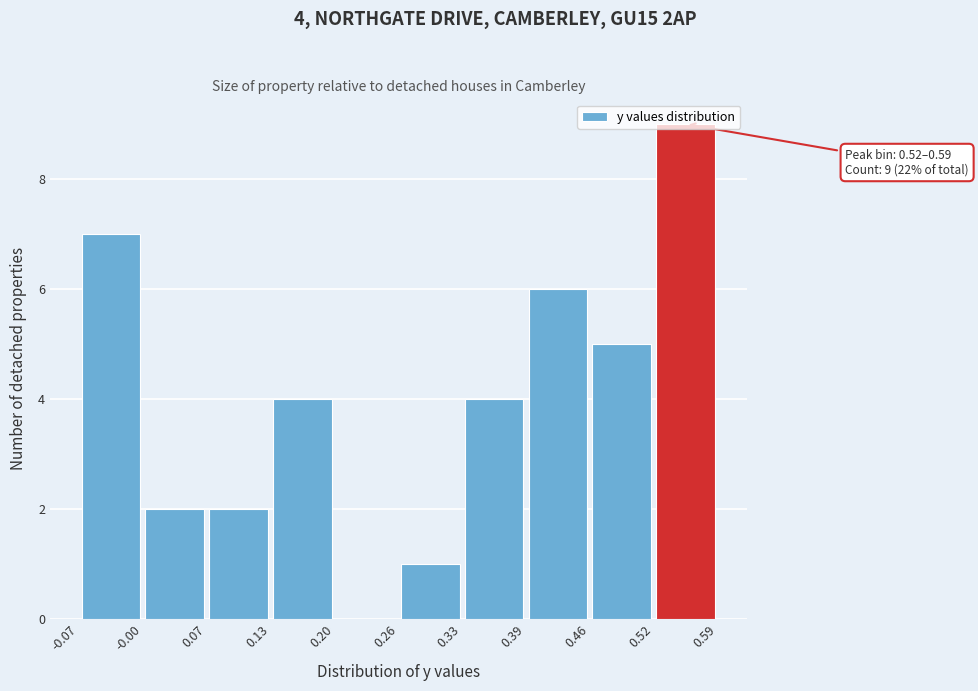

Over which range of the x-axis is the bar tallest?

0.52 to 0.59